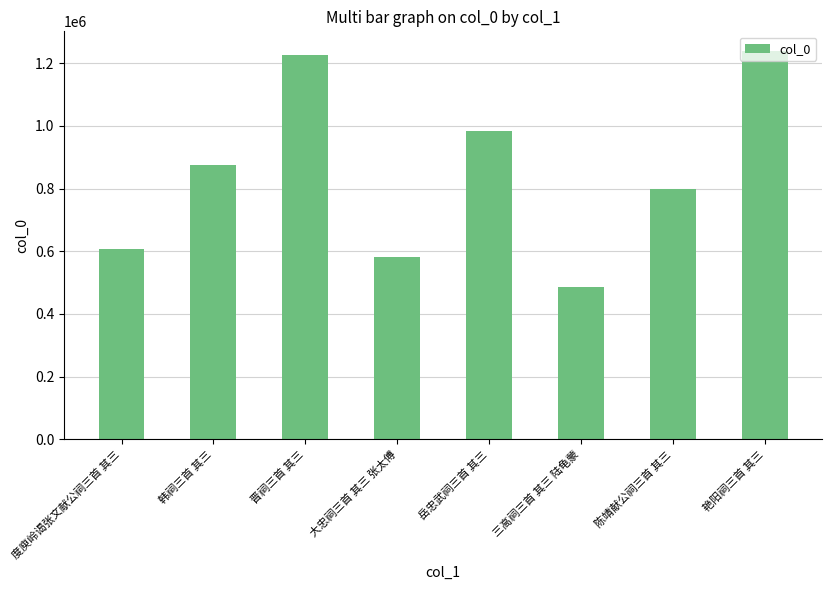

The chart shows a value of 484612 at 三高祠三首 其三 陆龟蒙. True or false?

True